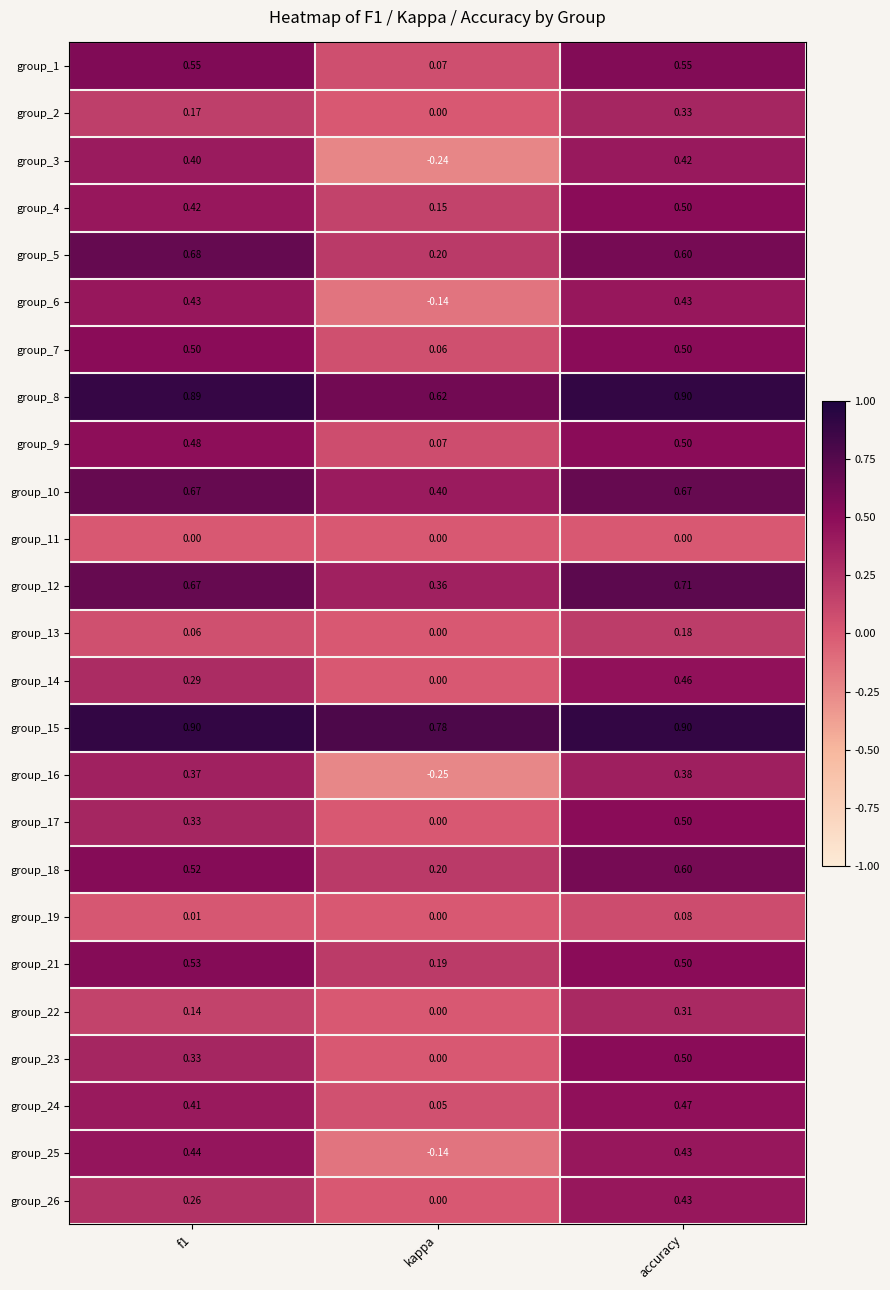

At which category does the chart reach its minimum across all series?

kappa